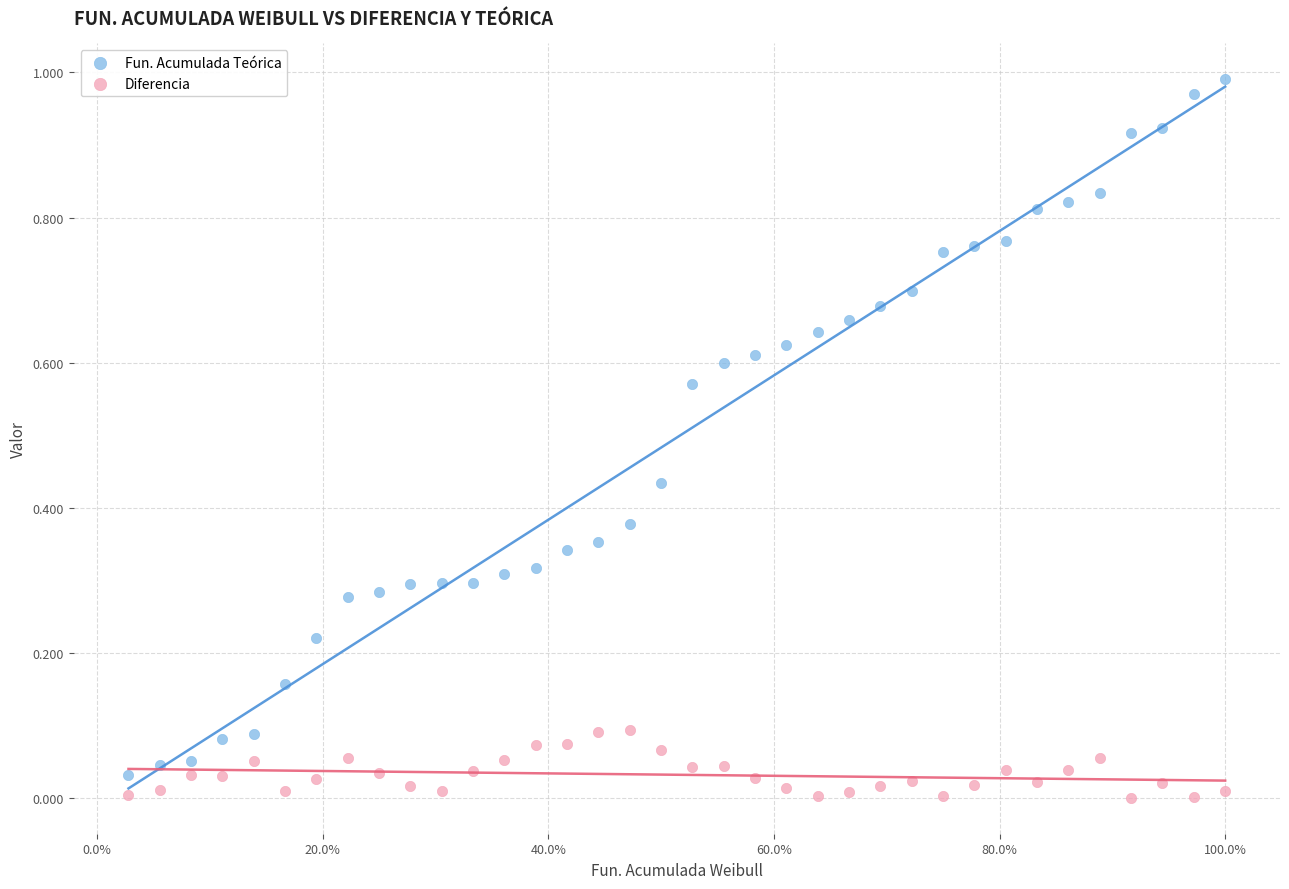

Which series has the widest spread of Y values?

Fun. Acumulada Teórica